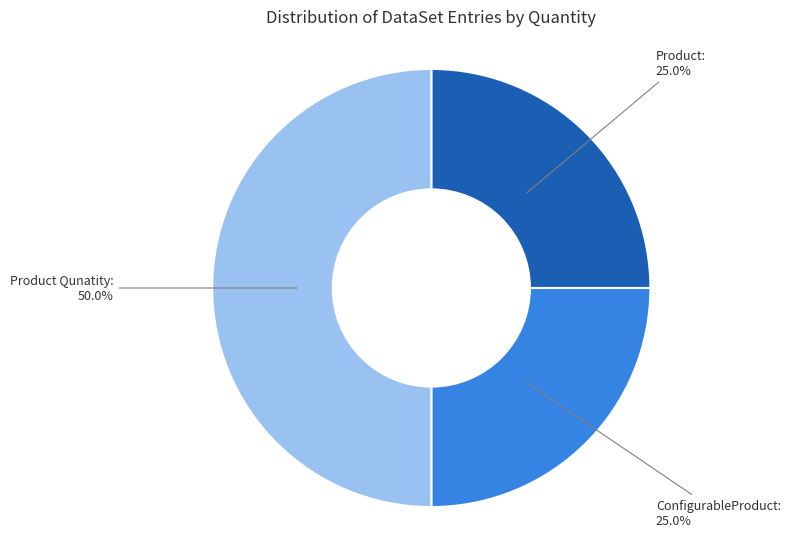

How many slices are in this pie chart?

3